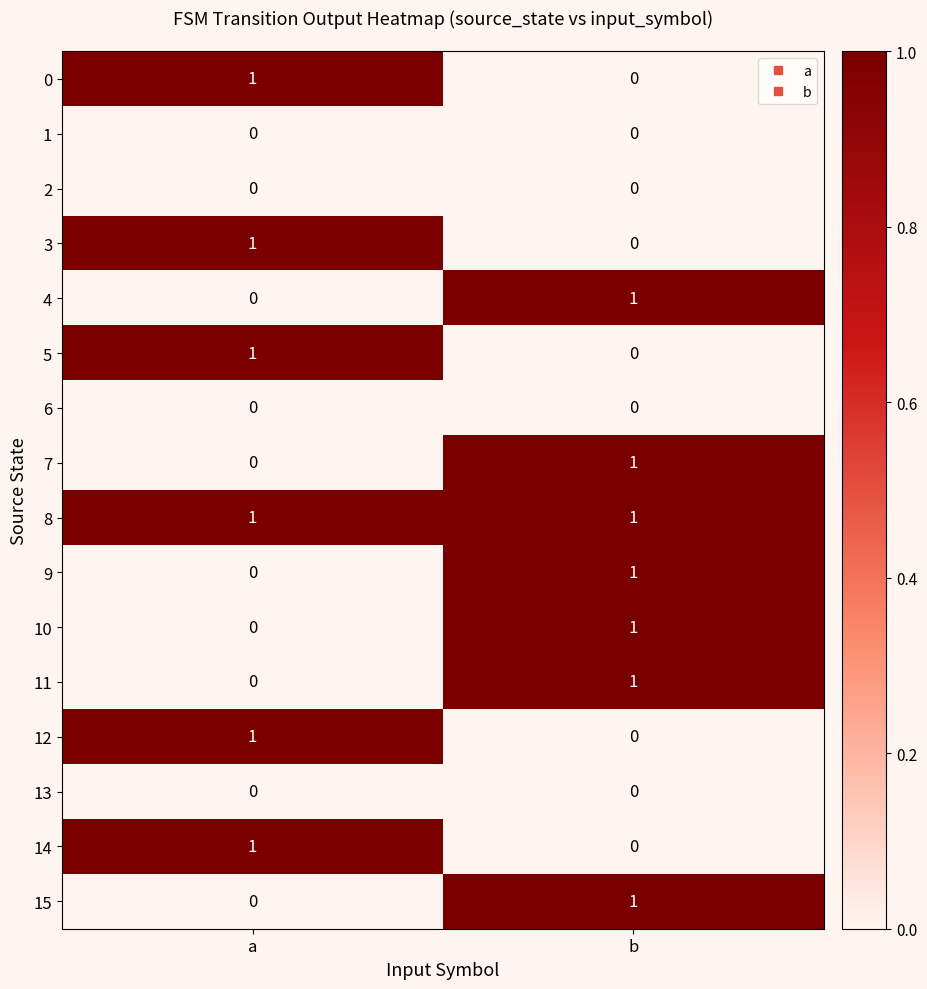

Which series has the largest total across all categories?

8